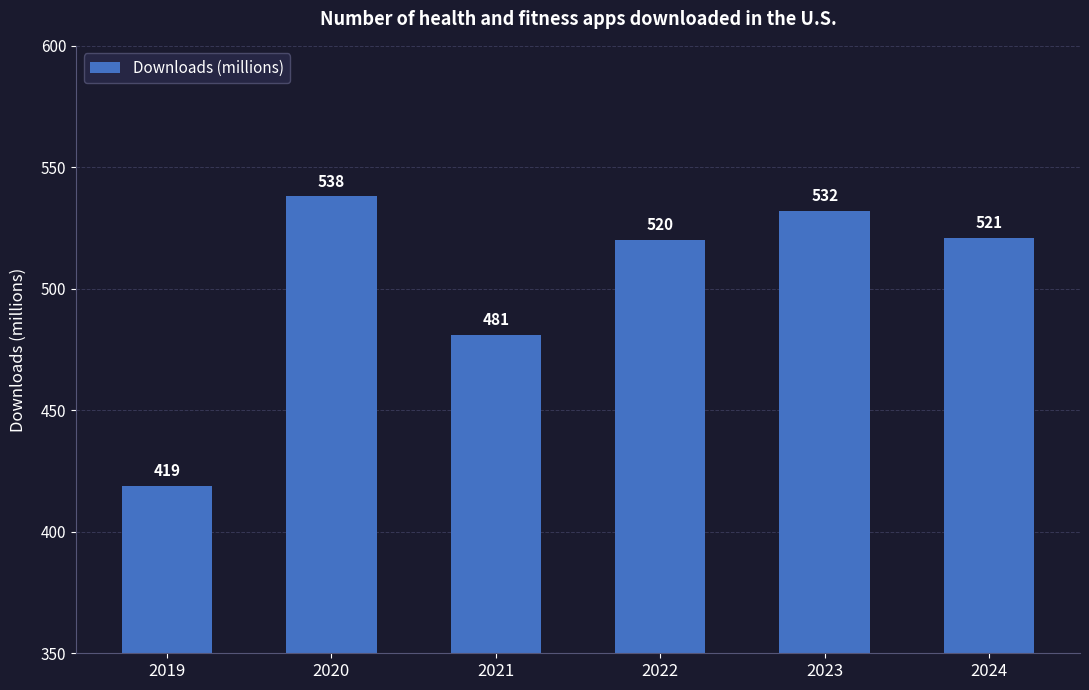

Where does the data first go above 521?

2020